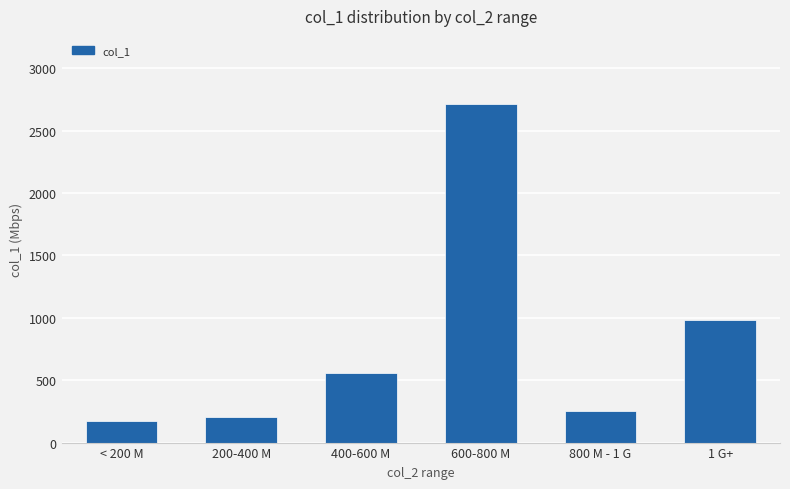

What is the difference between the maximum and minimum values?

2541.7